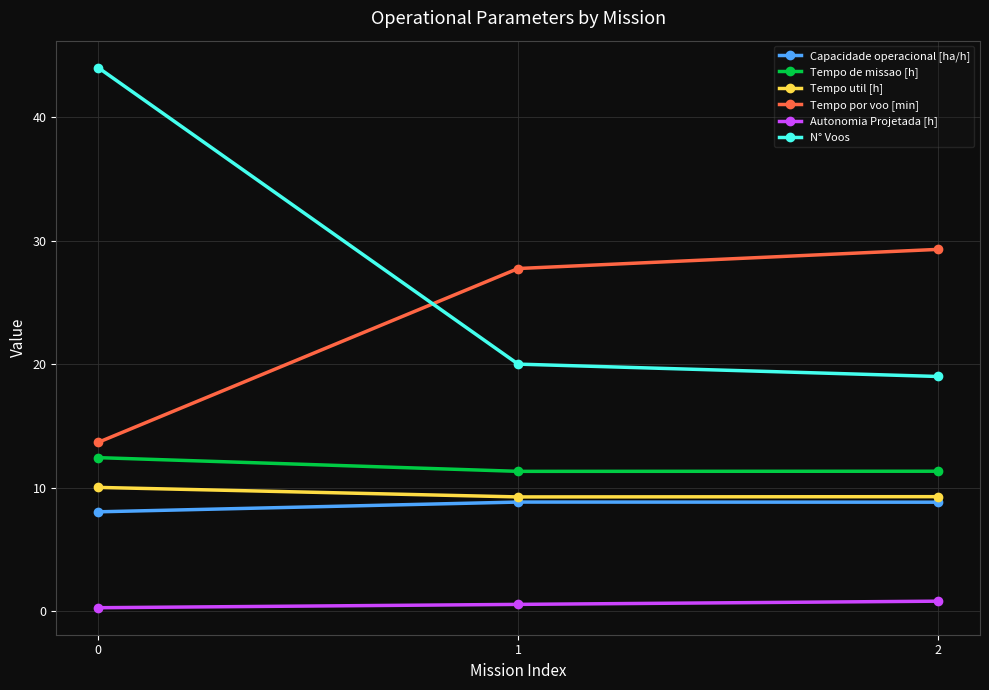

Is the value of Tempo de missao [h] at 2 greater than the value of Tempo por voo [min] at 1?

No